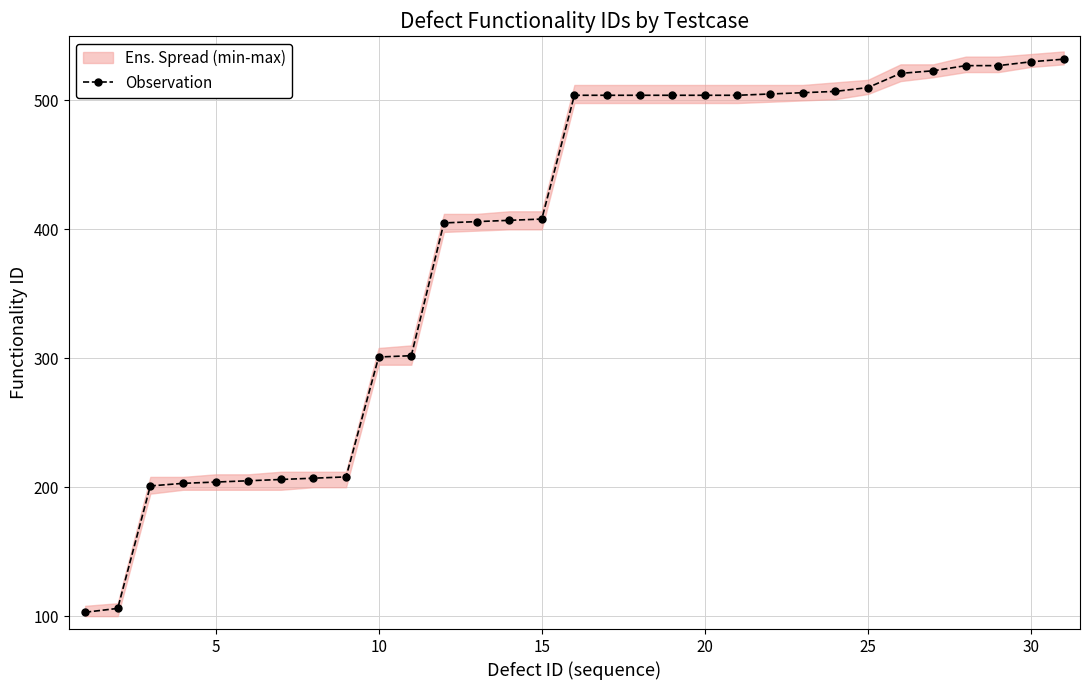

Is this an area chart (filled region under the line)?

No